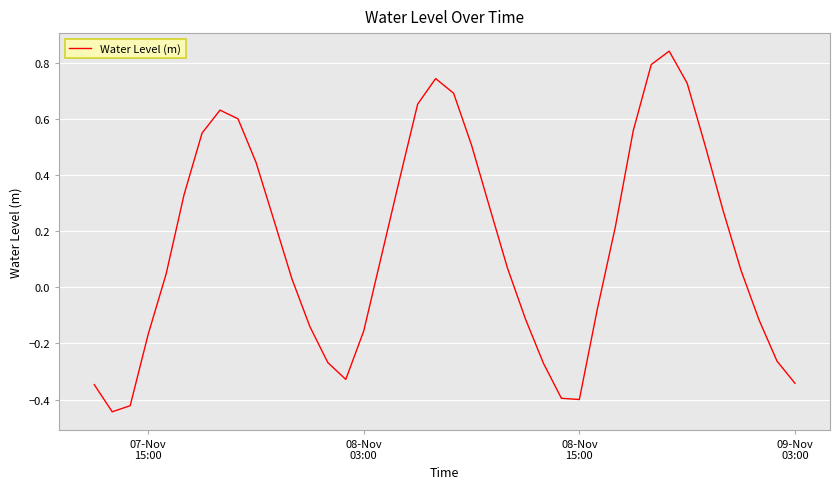

What is the difference between the maximum and minimum values?

1.3